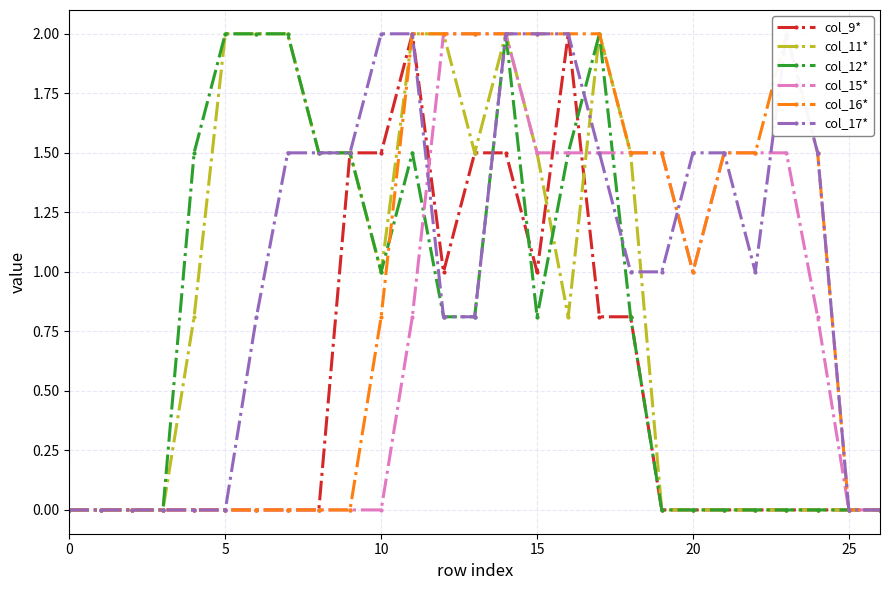

Does the chart display data point markers on the line(s)?

Yes